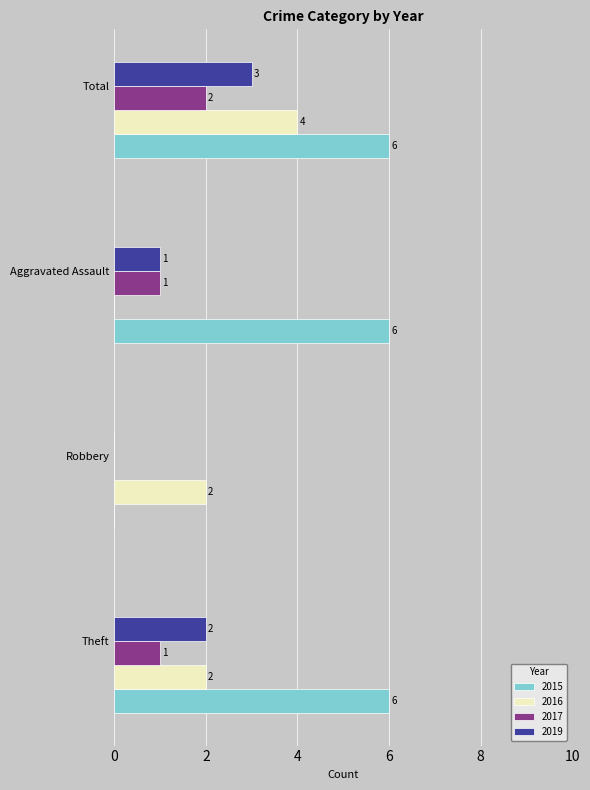

Where is 2019 nearest to the value 1?

Aggravated Assault